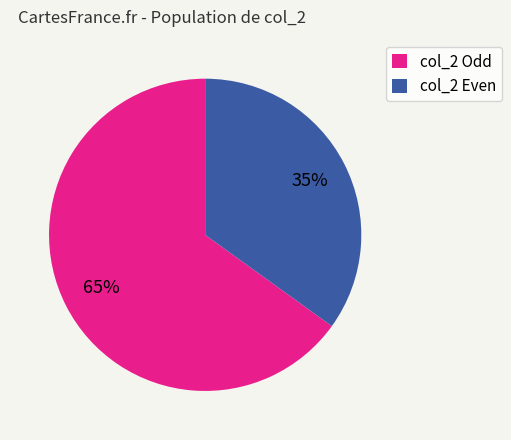

To the nearest percent, what percentage of the pie is col_2 Even?

35%